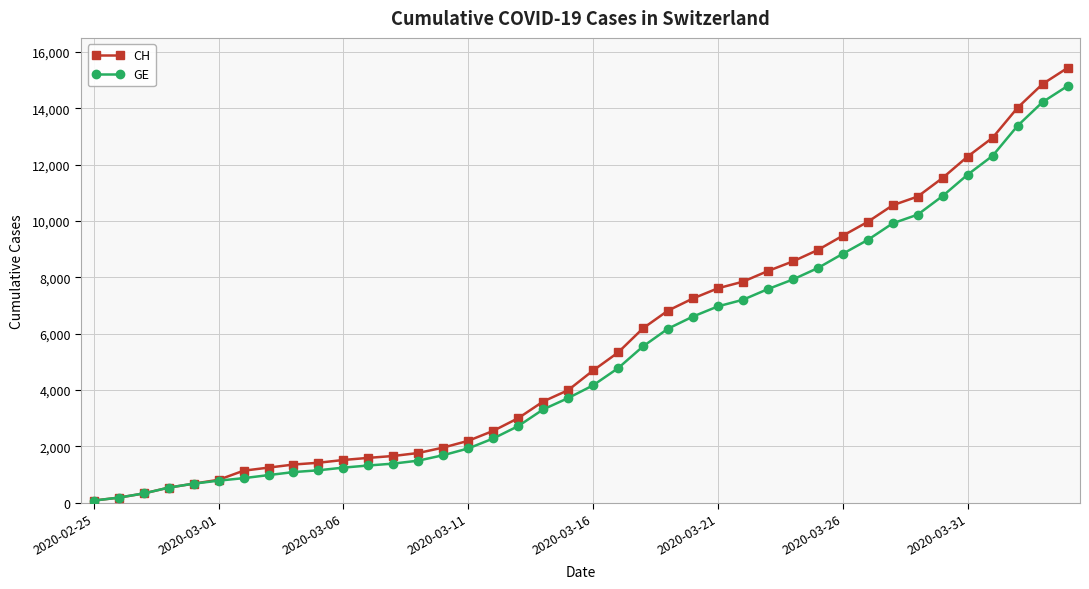

Which series has the largest range (max minus min)?

CH